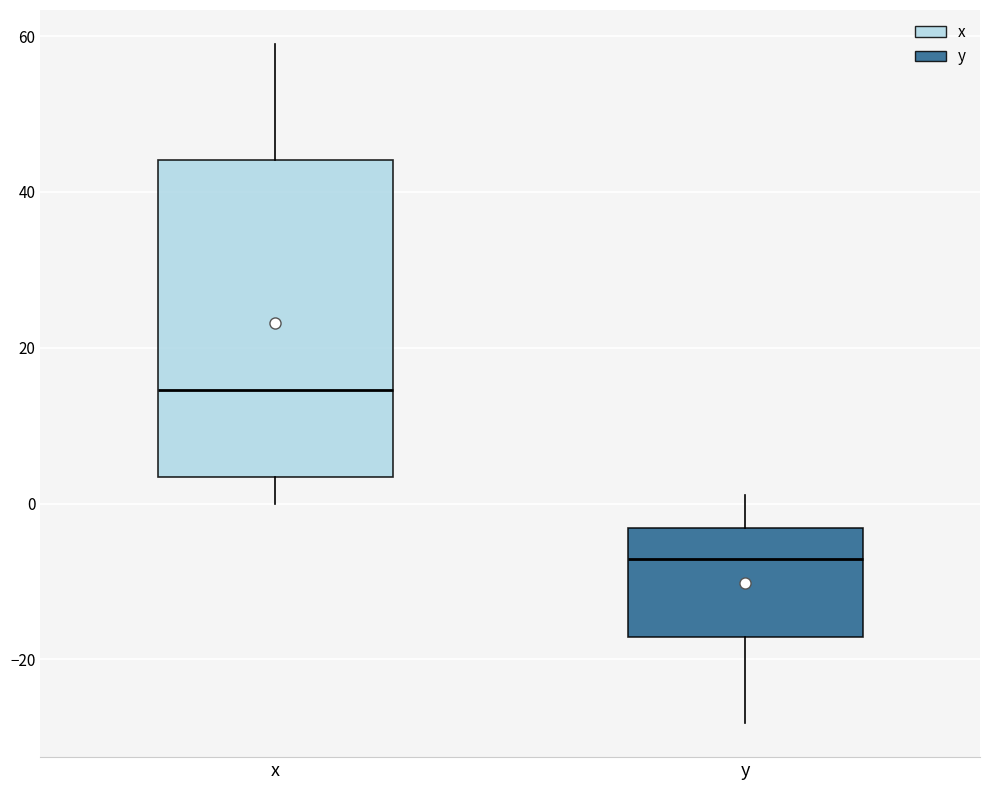

Which box is the tallest, from its lower edge to its upper edge?

x